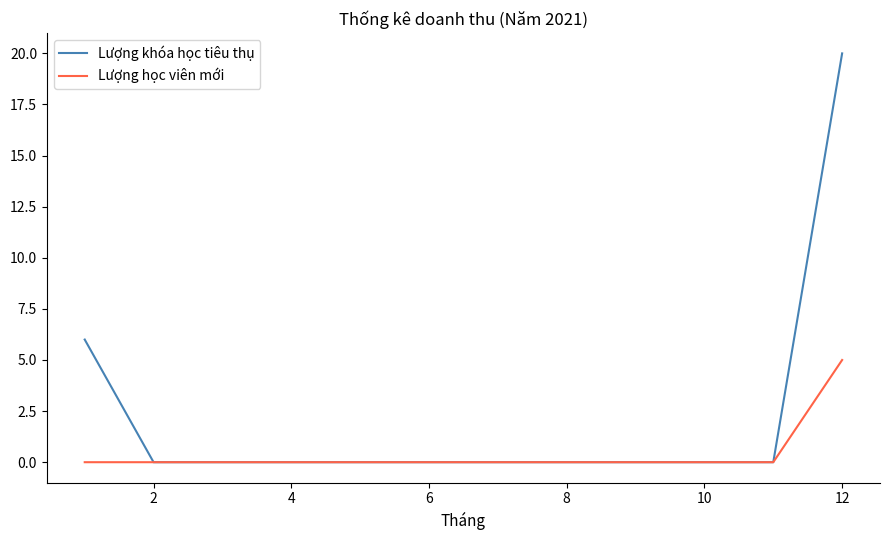

Which series has the widest spread of values?

Lượng khóa học tiêu thụ